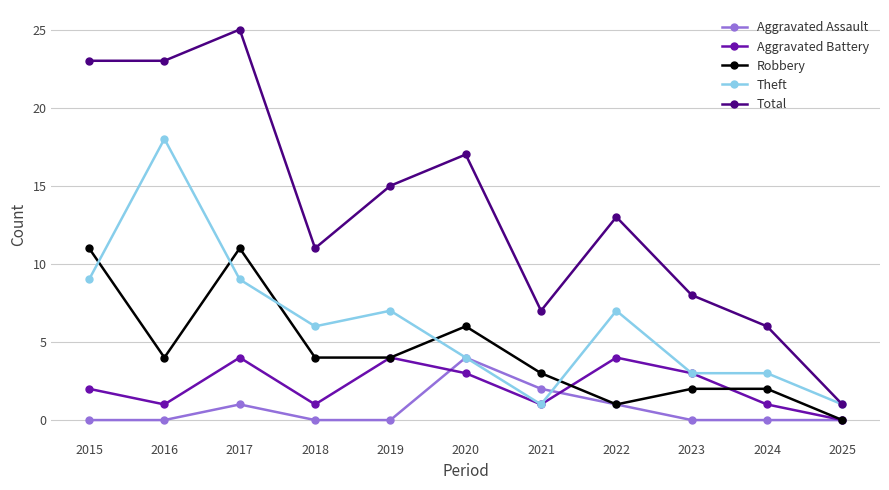

What value does the Total series have at 2016?

23